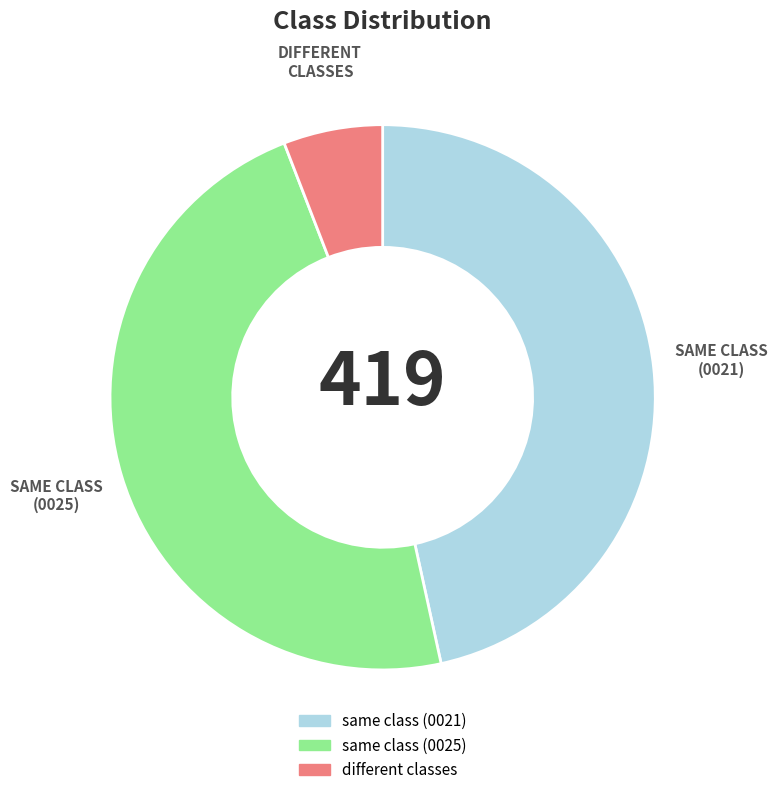

How many slices are in this pie chart?

3